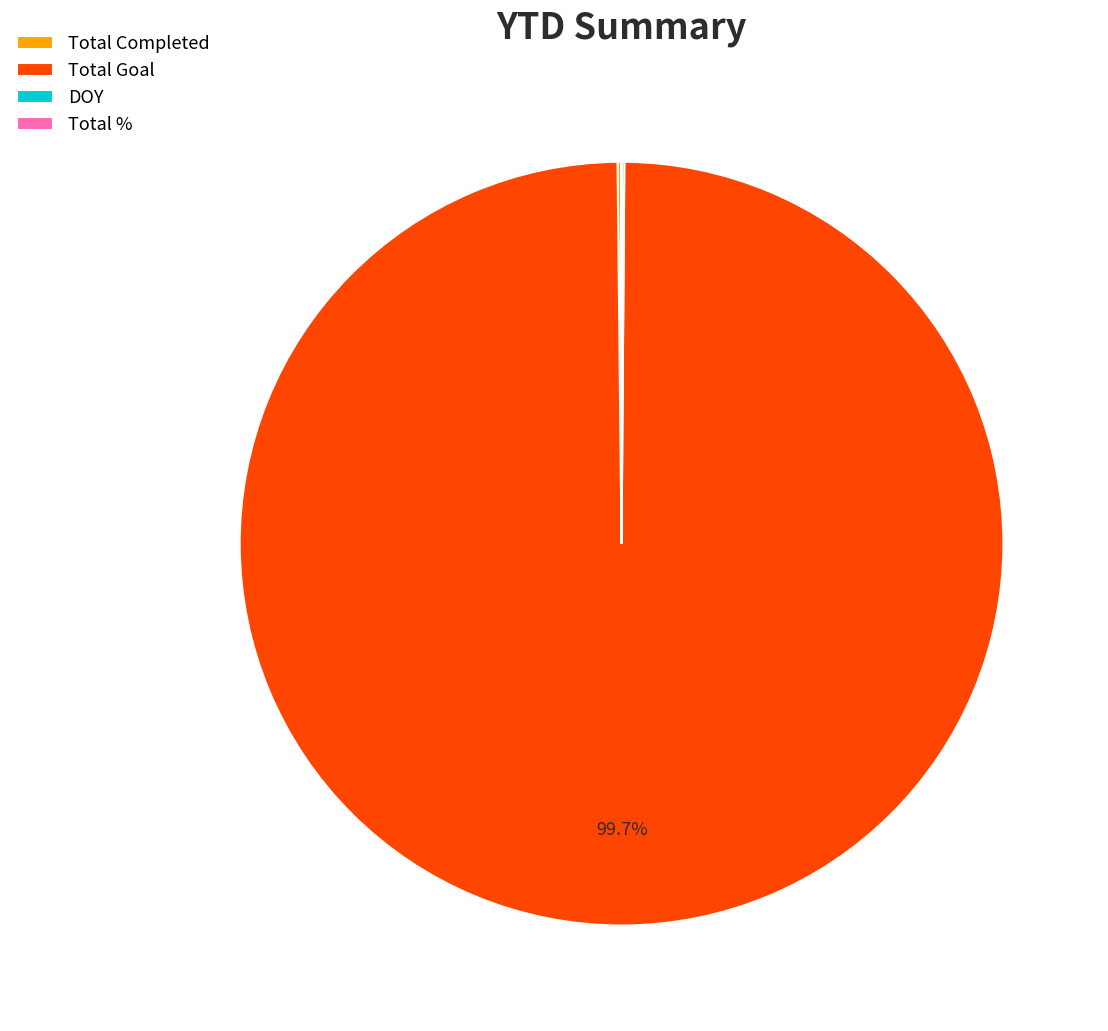

Which category has the biggest portion of the pie?

Total Goal